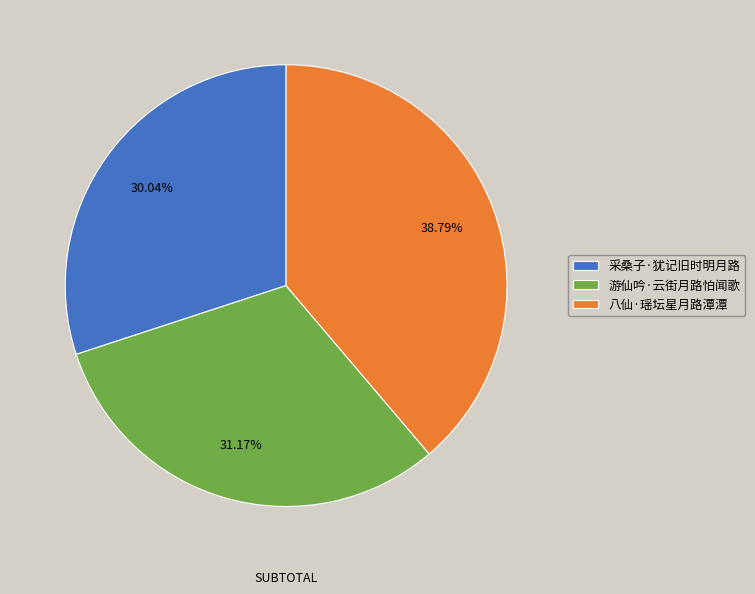

What percentage is the 采桑子·犹记旧时明月路 slice, to the nearest percent?

30%